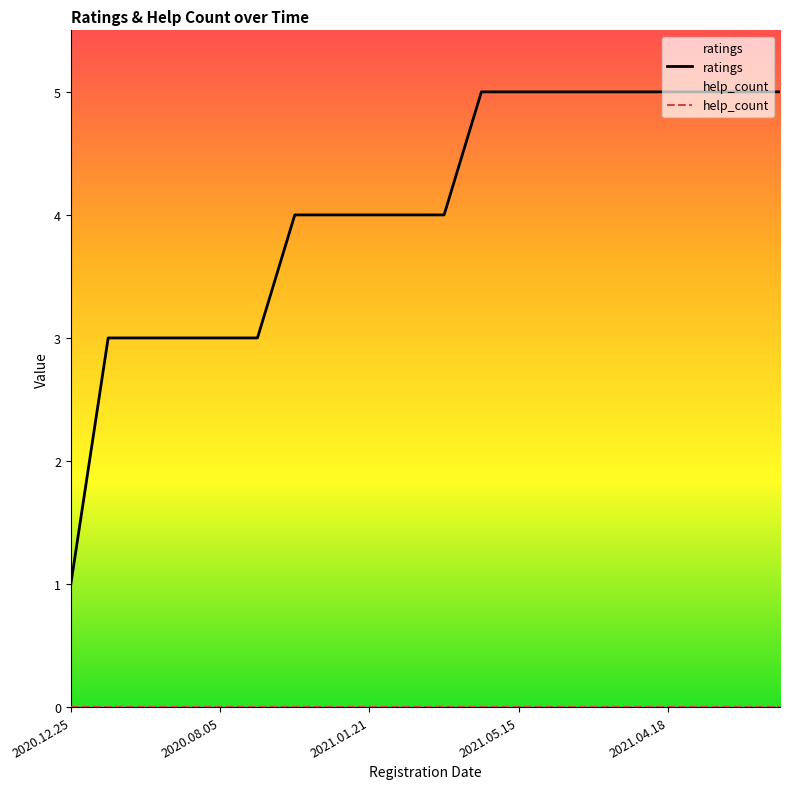

List the series in order of their overall mean, highest first.

ratings, help_count